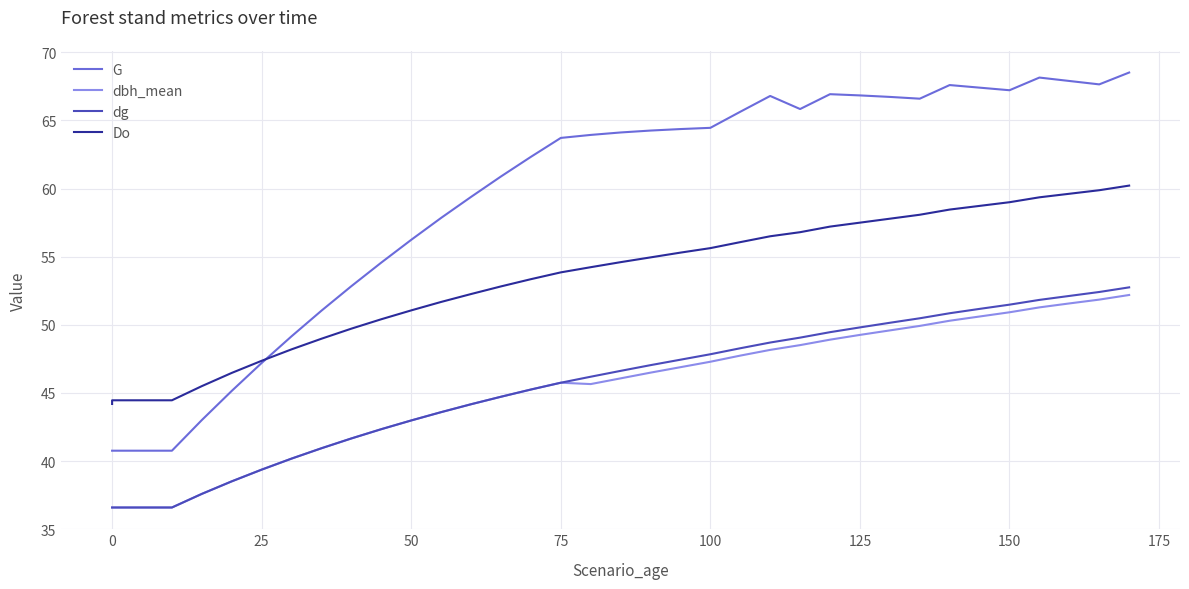

At how many categories does at least one series exceed 37?

36